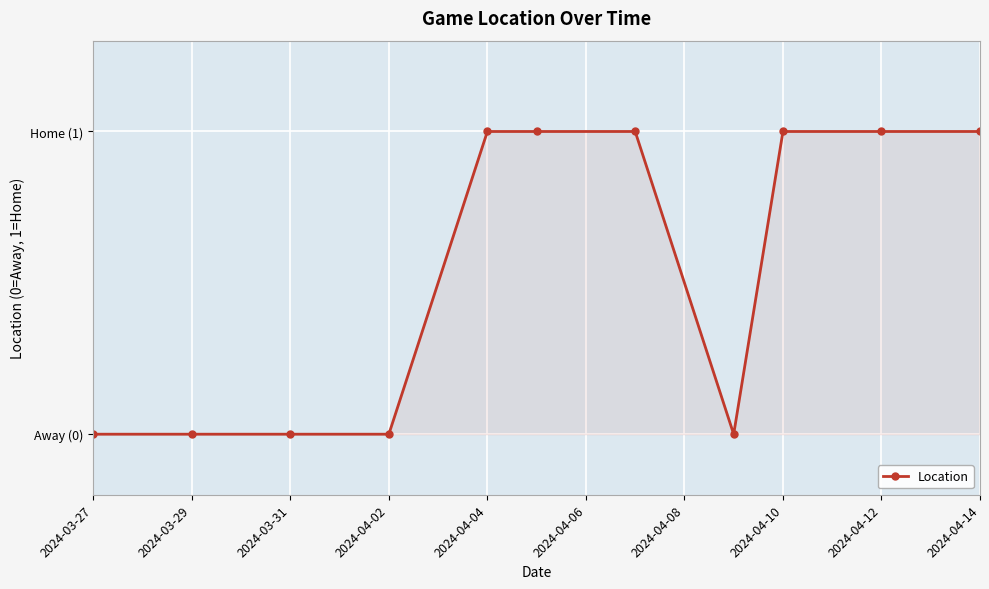

At which category does the chart reach its peak across all series?

2024-04-04